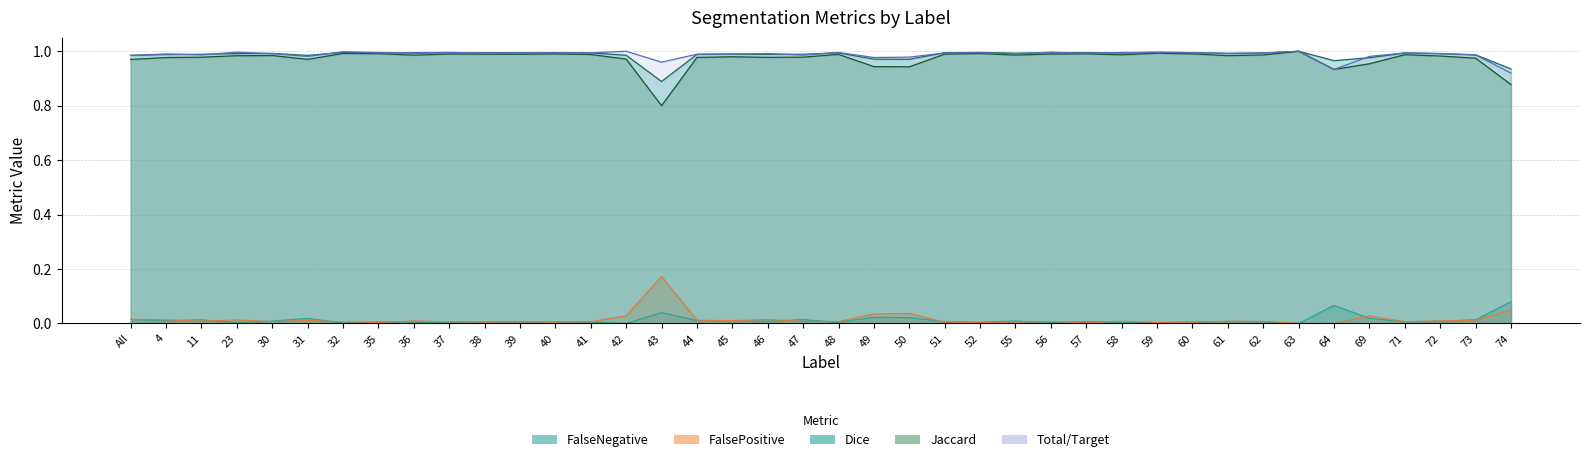

Between which two adjacent categories do FalsePositive and FalseNegative first intersect?

4 and 11